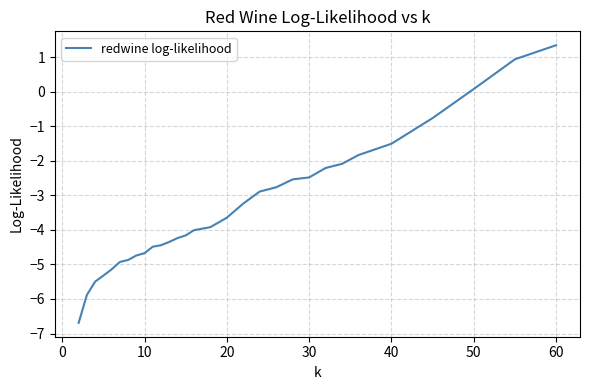

How many values are below -3?

18